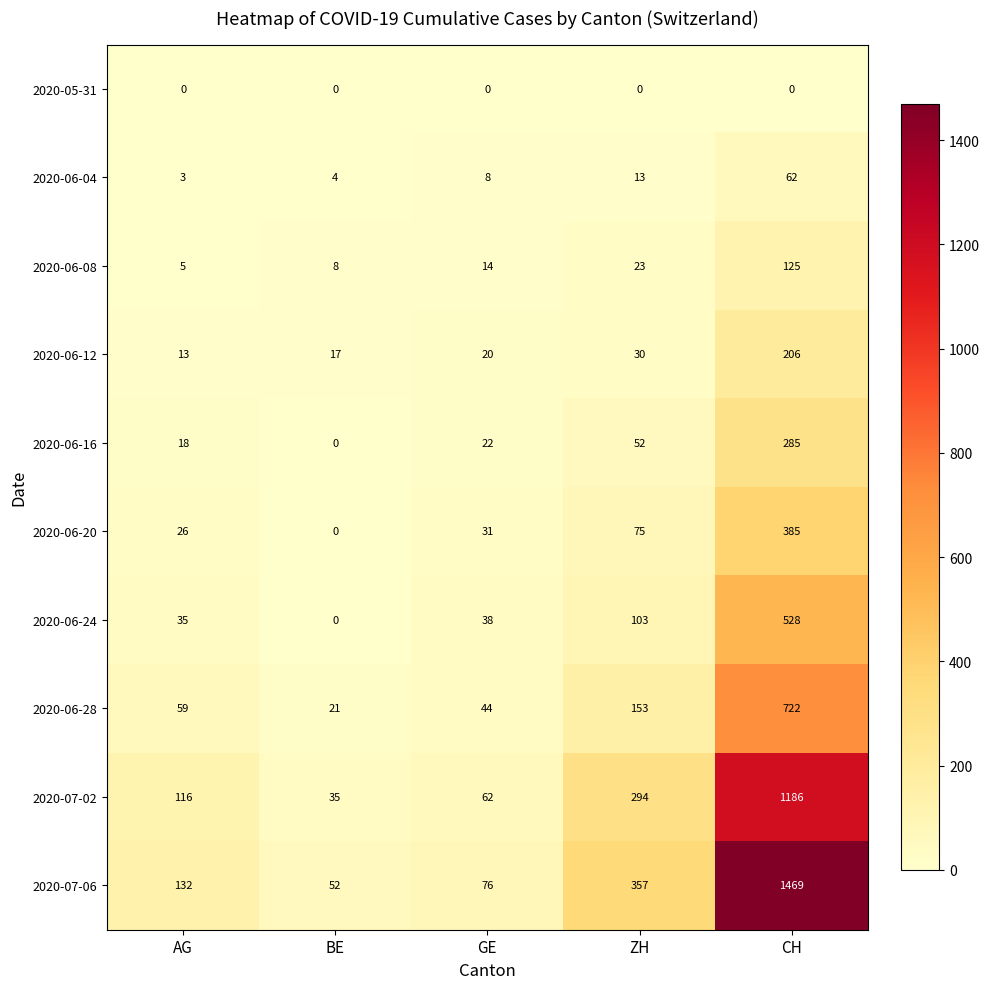

Which series has the largest total across all categories?

2020-07-06